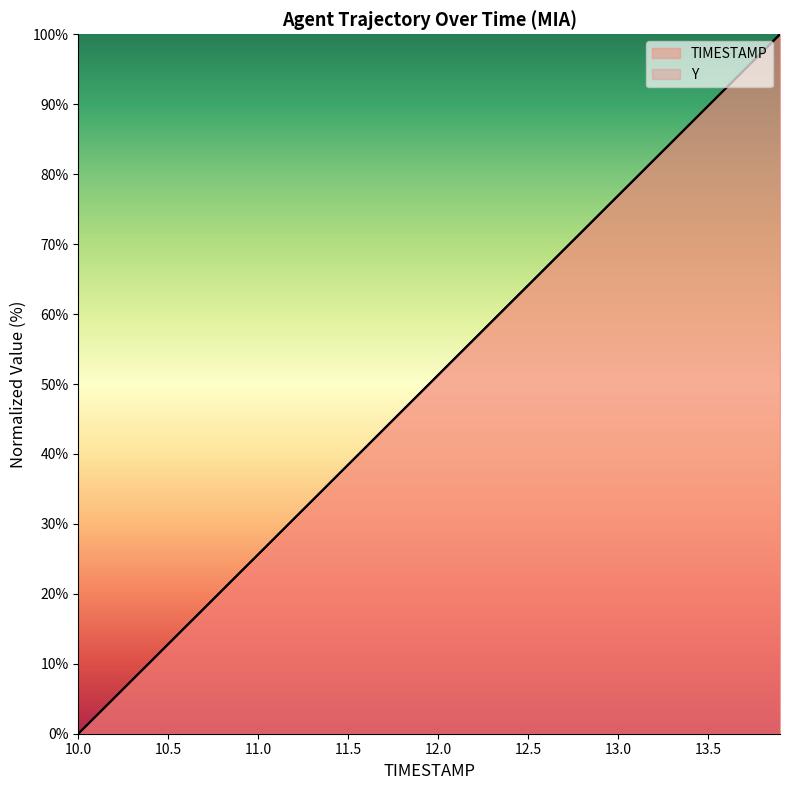

True or false: Y has more than 0 points higher than both neighbors.

False